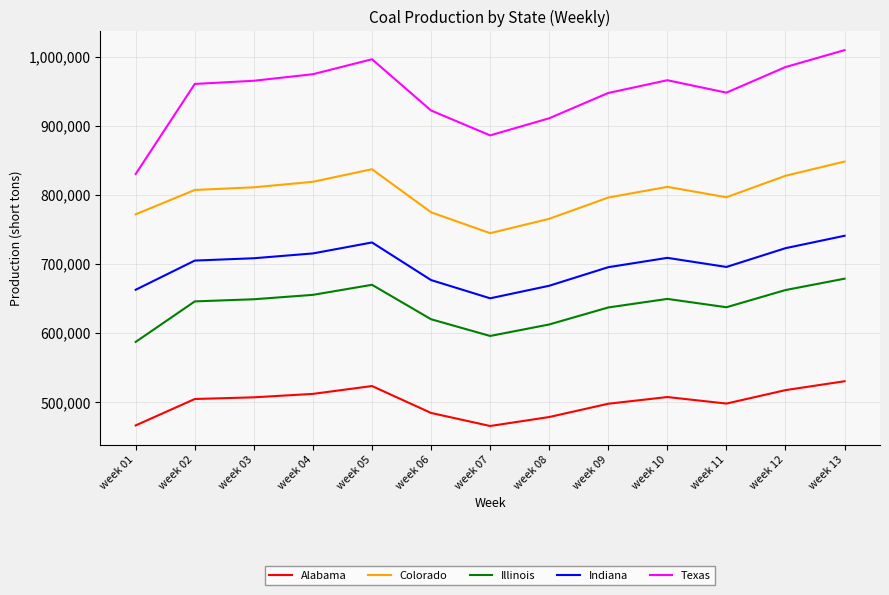

True or false: Colorado and Indiana intersect in this chart.

False